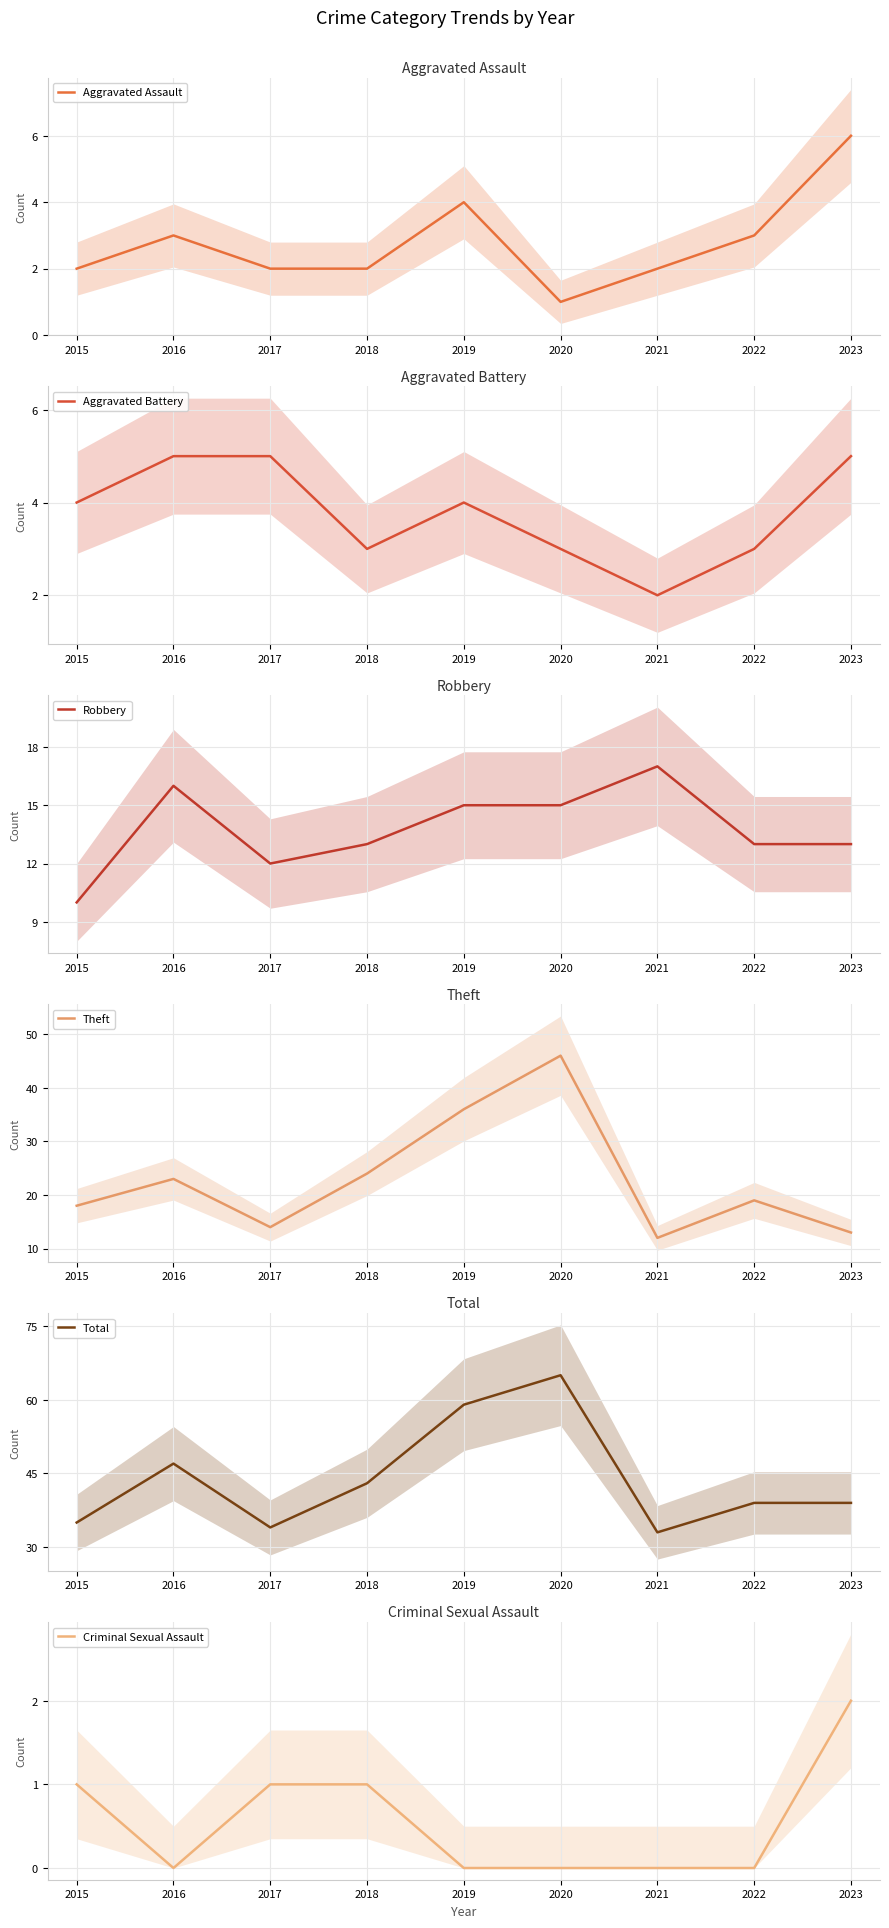

What is the value of the Aggravated Assault point at the 7th from the left?

2